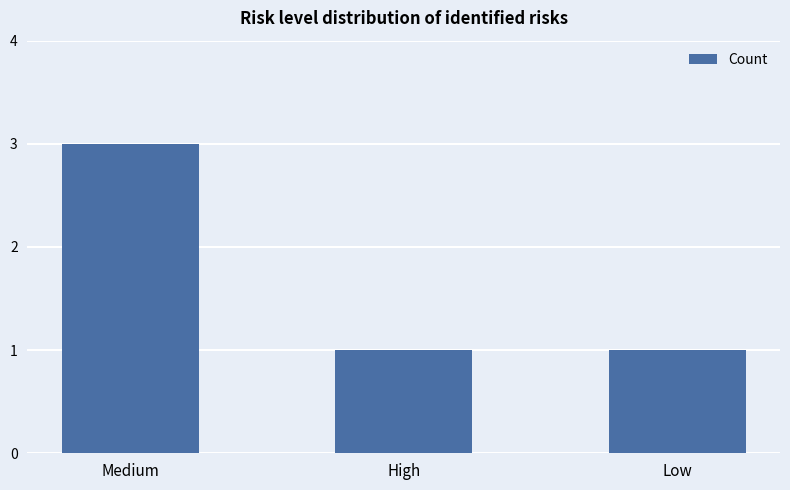

Does the chart contain any negative values?

No